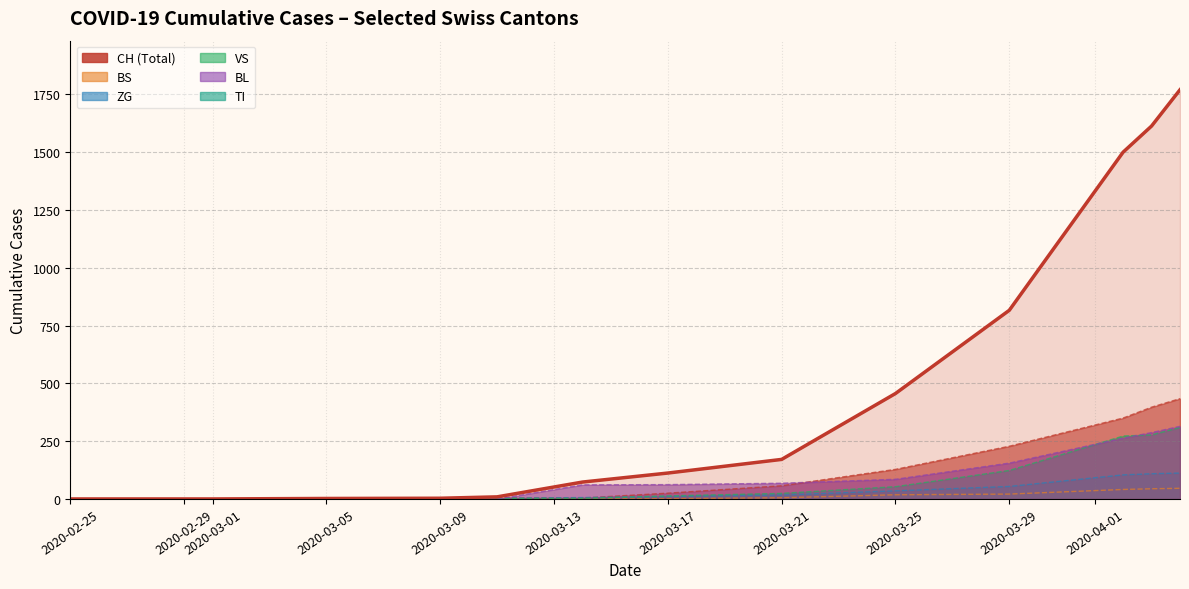

Count the number of data series in this chart.

1